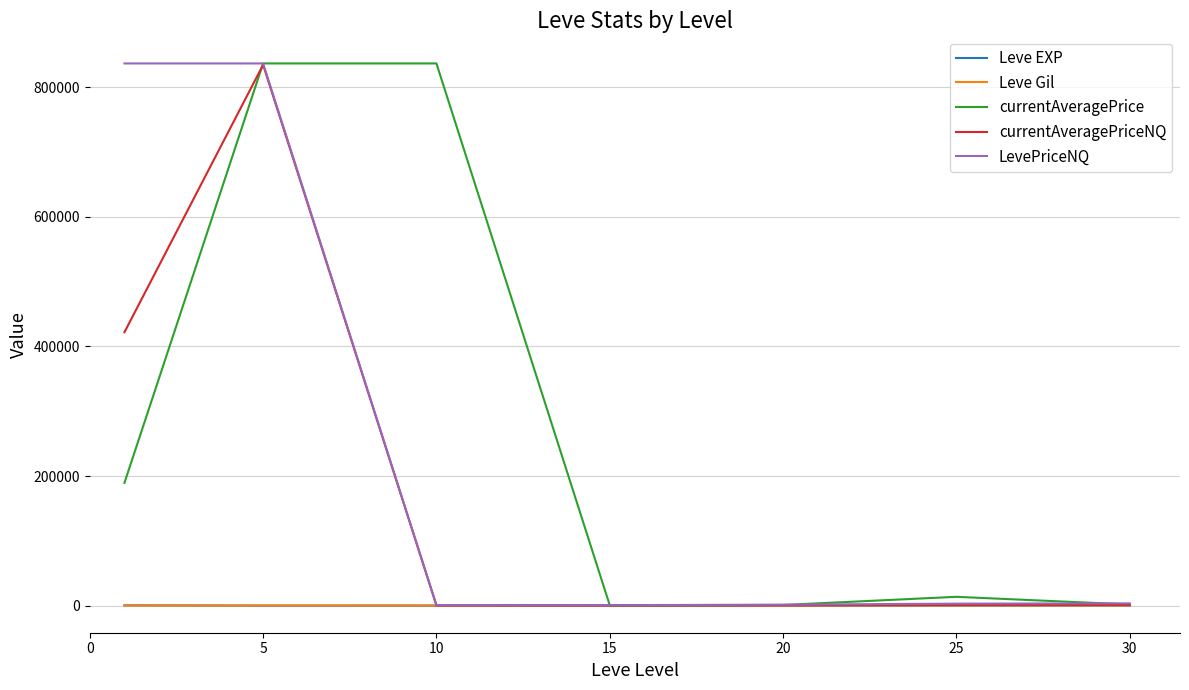

What is the maximum value for currentAveragePriceNQ?

834791.3